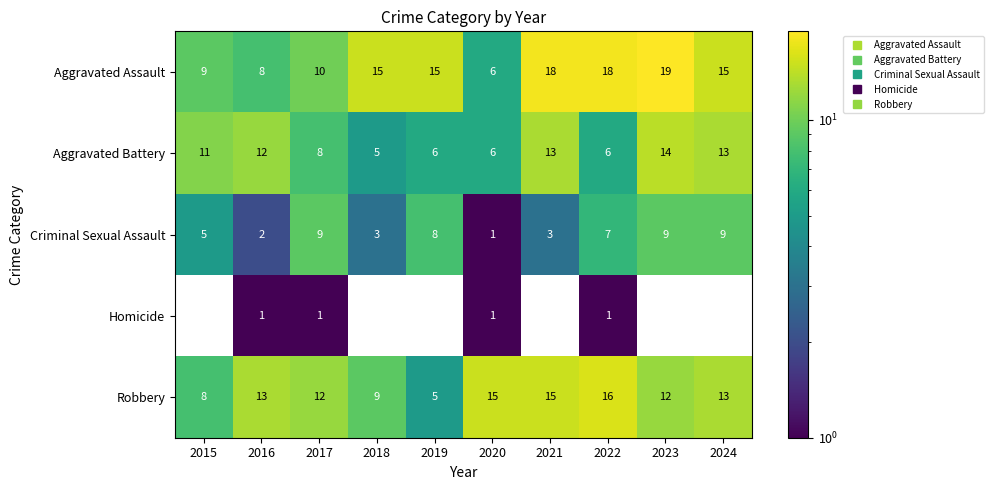

Which series has the widest spread of values?

Aggravated Assault